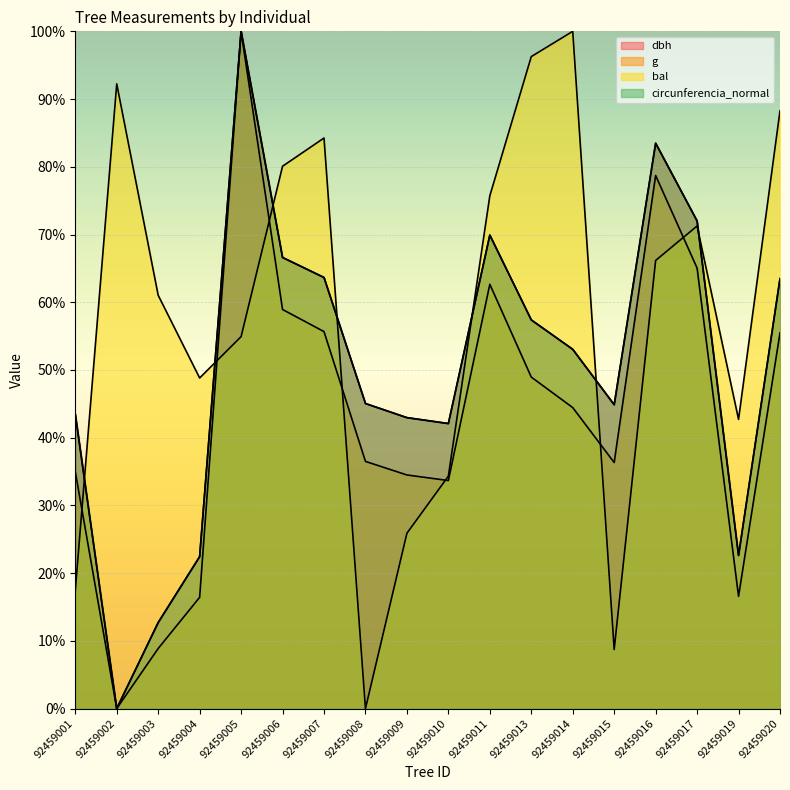

Does the chart display data point markers on the line(s)?

No